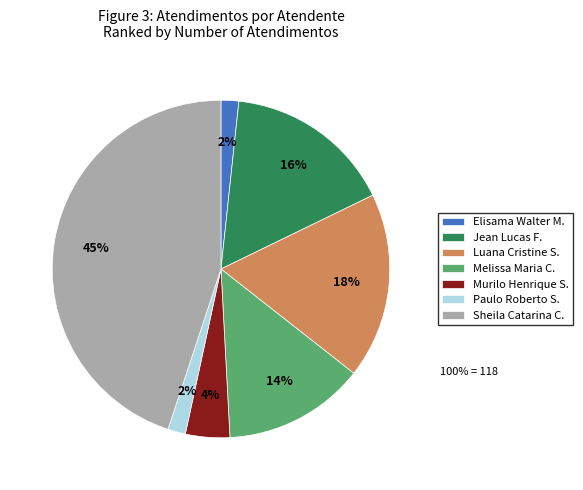

The Jean Lucas F. slice represents 16% of the pie. True or false?

True